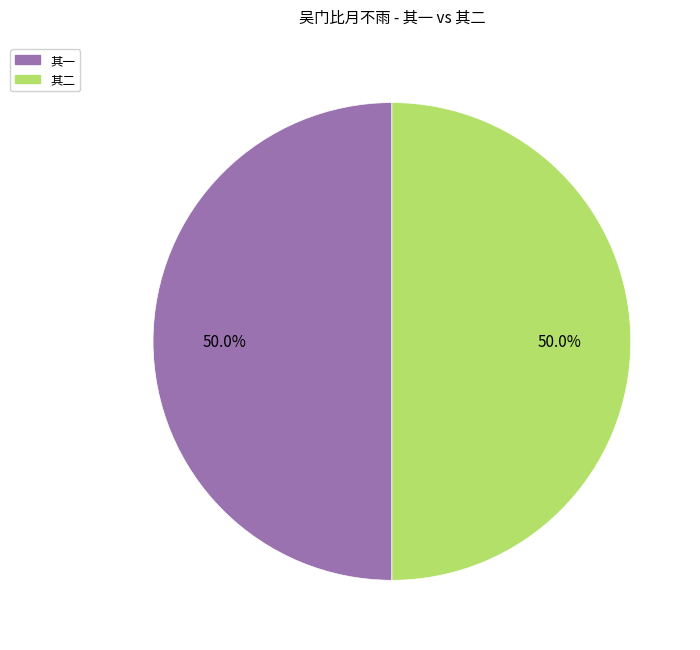

Combined, what portion of the pie is 其二 and 其一?

100.0%